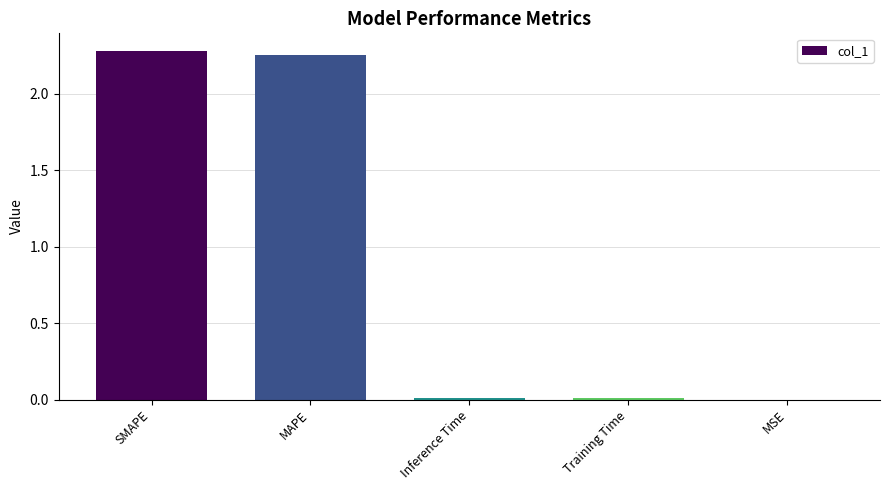

The chart shows a value of 3.6 at MAPE. True or false?

False